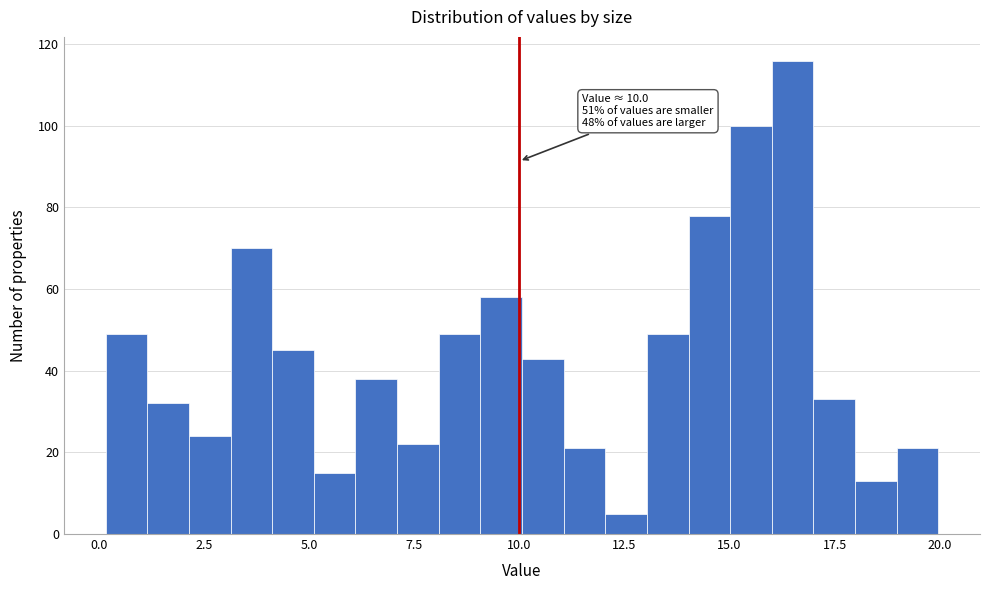

Around what value on the x-axis is the tallest bar? Give the approximate position of its centre, as read against the axis.

16.5